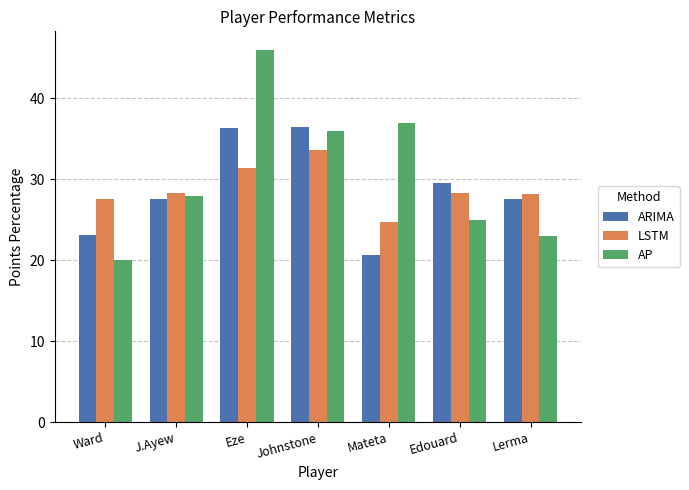

What is the difference between the maximum and minimum values in the AP series?

26.0